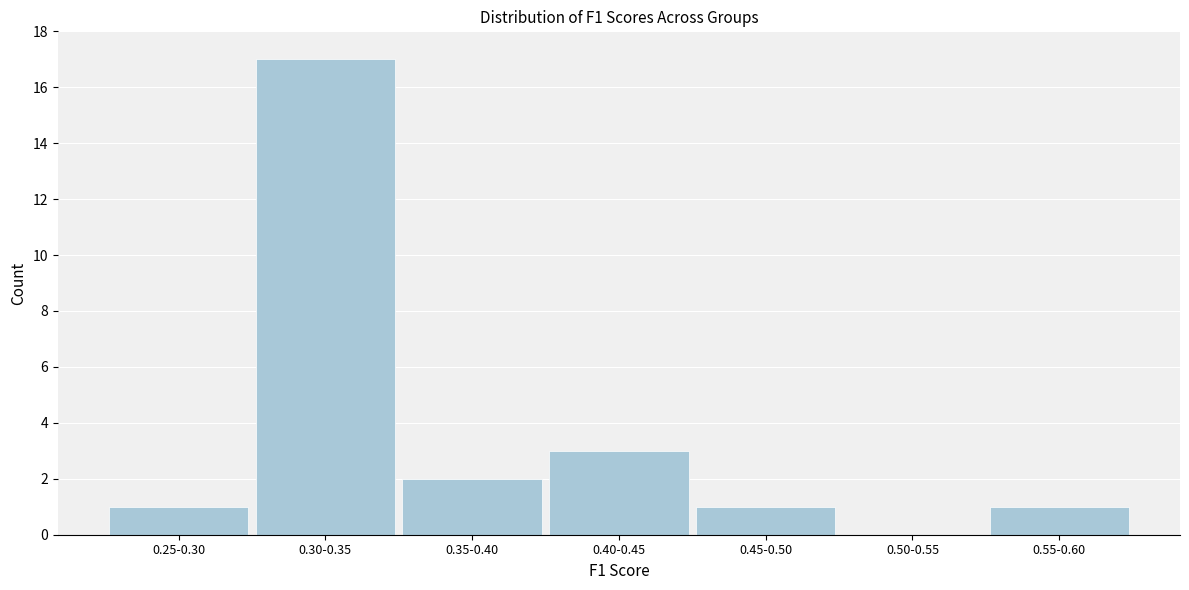

Reading right to left, extract all data points from this chart.

0.55-0.60=1	0.50-0.55=0	0.45-0.50=1	0.40-0.45=3	0.35-0.40=2	0.30-0.35=17	0.25-0.30=1